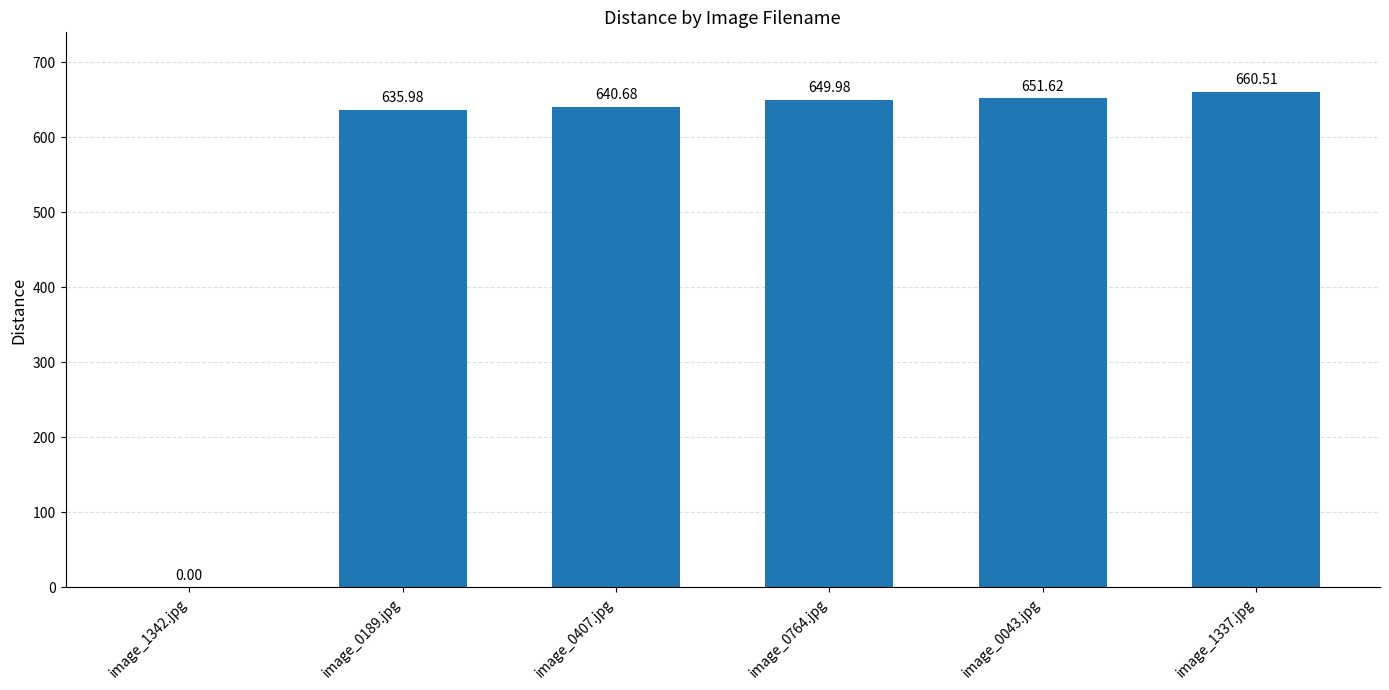

The value at image_0189.jpg is 411.4. True or false?

False